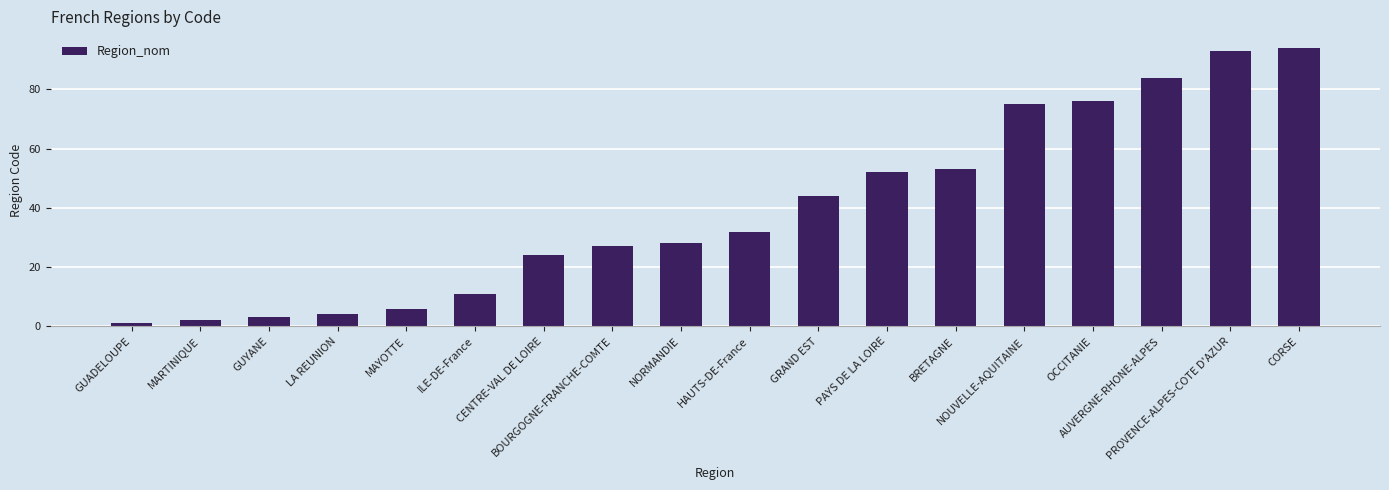

True or false: the data shows 127 at PROVENCE-ALPES-COTE D'AZUR.

False